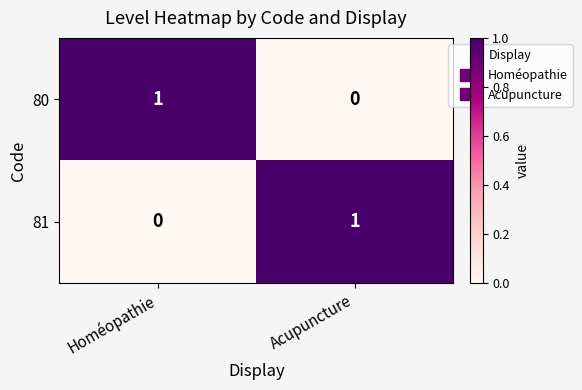

The value of 80 at Homéopathie is 1. True or false?

True